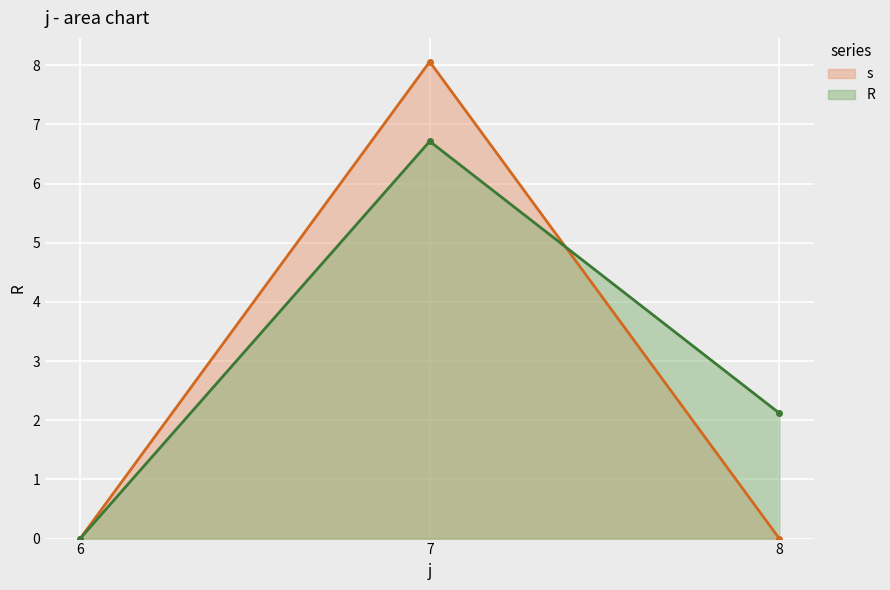

How many lines are shown in the chart?

2